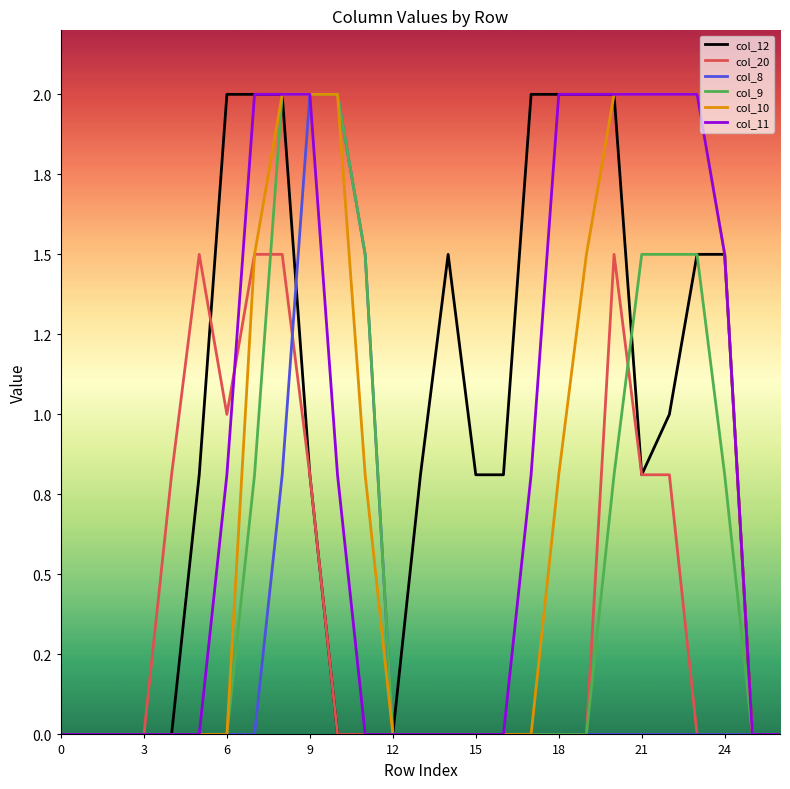

Reading left to right, list all the values displayed in this chart.

col_12: 0.0	0.0	0.0	0.0	0.0	0.8	2.0	2.0	2.0	0.8	0.0	0.0	0.0	0.8	1.5	0.8	0.8	2.0	2.0	2.0	2.0	0.8	1.0	1.5	1.5	0.0	0.0
col_20: 0.0	0.0	0.0	0.0	0.8	1.5	1.0	1.5	1.5	0.8	0.0	0.0	0.0	0.0	0.0	0.0	0.0	0.0	0.0	0.0	1.5	0.8	0.8	0.0	0.0	0.0	0.0
col_8: 0.0	0.0	0.0	0.0	0.0	0.0	0.0	0.0	0.8	2.0	2.0	1.5	0.0	0.0	0.0	0.0	0.0	0.0	0.0	0.0	0.0	0.0	0.0	0.0	0.0	0.0	0.0
col_9: 0.0	0.0	0.0	0.0	0.0	0.0	0.0	0.8	2.0	2.0	2.0	1.5	0.0	0.0	0.0	0.0	0.0	0.0	0.0	0.0	0.8	1.5	1.5	1.5	0.8	0.0	0.0
col_10: 0.0	0.0	0.0	0.0	0.0	0.0	0.0	1.5	2.0	2.0	2.0	0.8	0.0	0.0	0.0	0.0	0.0	0.0	0.8	1.5	2.0	2.0	2.0	2.0	1.5	0.0	0.0
col_11: 0.0	0.0	0.0	0.0	0.0	0.0	0.8	2.0	2.0	2.0	0.8	0.0	0.0	0.0	0.0	0.0	0.0	0.8	2.0	2.0	2.0	2.0	2.0	2.0	1.5	0.0	0.0